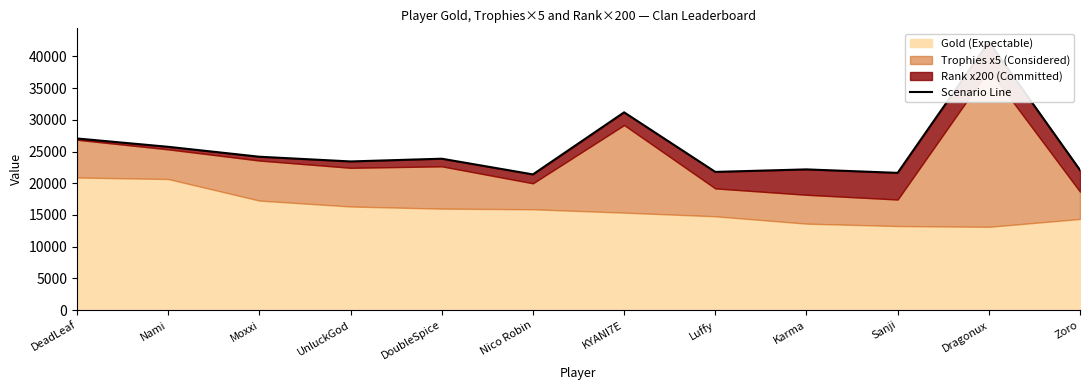

How many lines are shown in the chart?

1